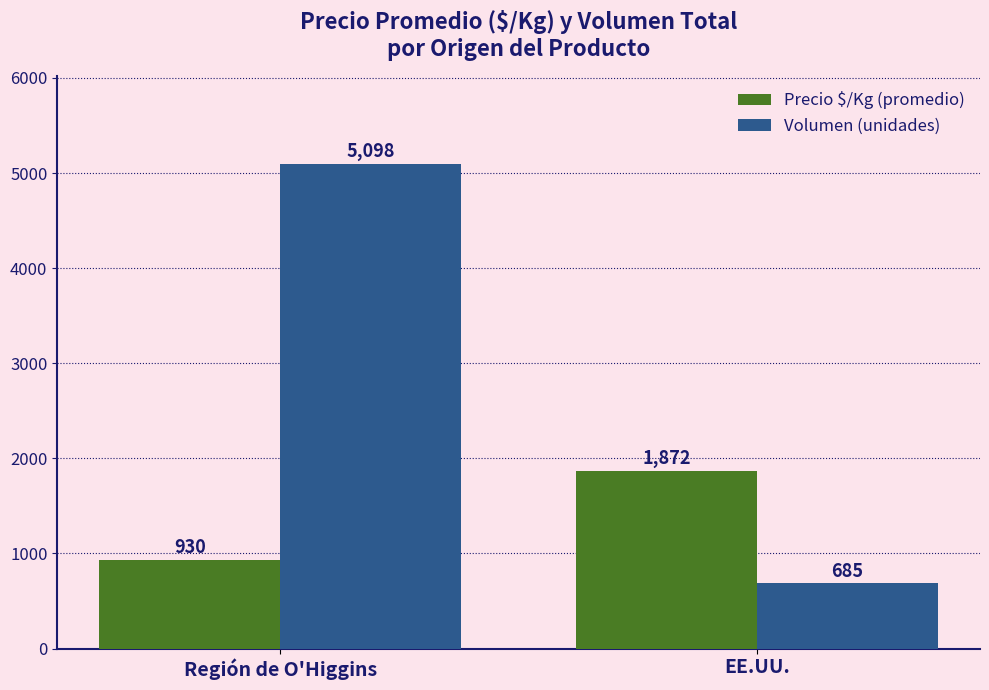

At how many categories does at least one series exceed 4135?

1